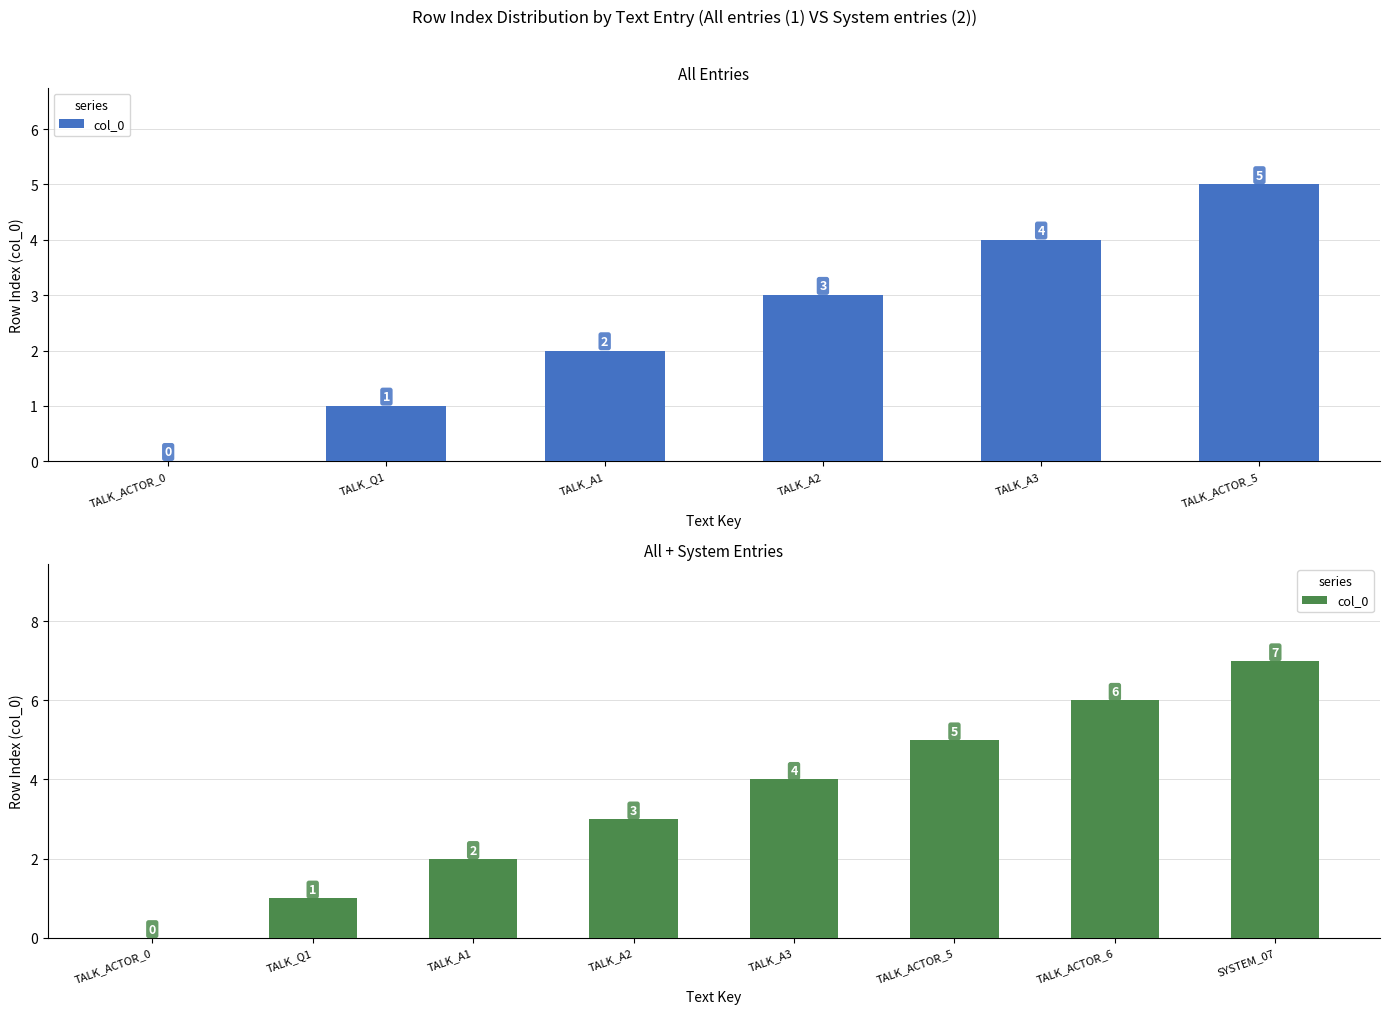

What is the label of the 1st bar from the right?

SYSTEM_07